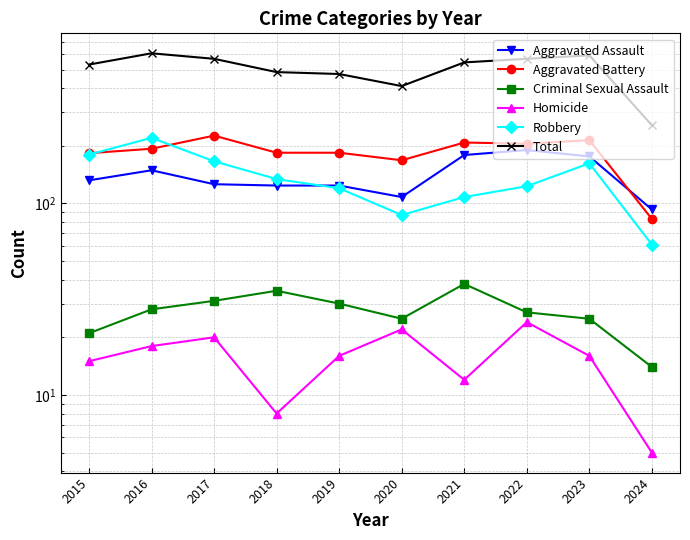

Which series changed the most between 2018 and 2023?

Total